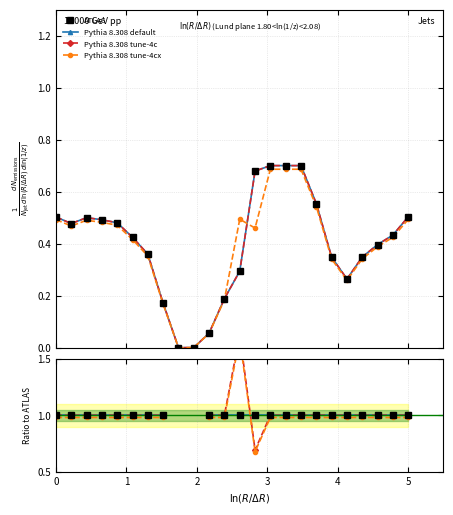

What are all the series names shown in the legend?

ATLAS, Pythia 8.308 default, Pythia 8.308 tune-4c, Pythia 8.308 tune-4cx